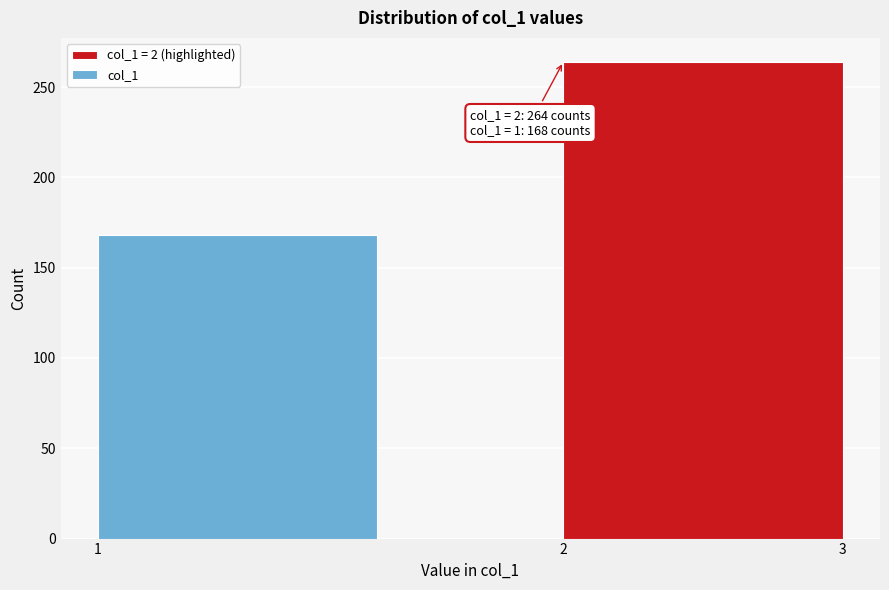

Reading right to left, list all the values displayed in this chart.

3=264	1=168